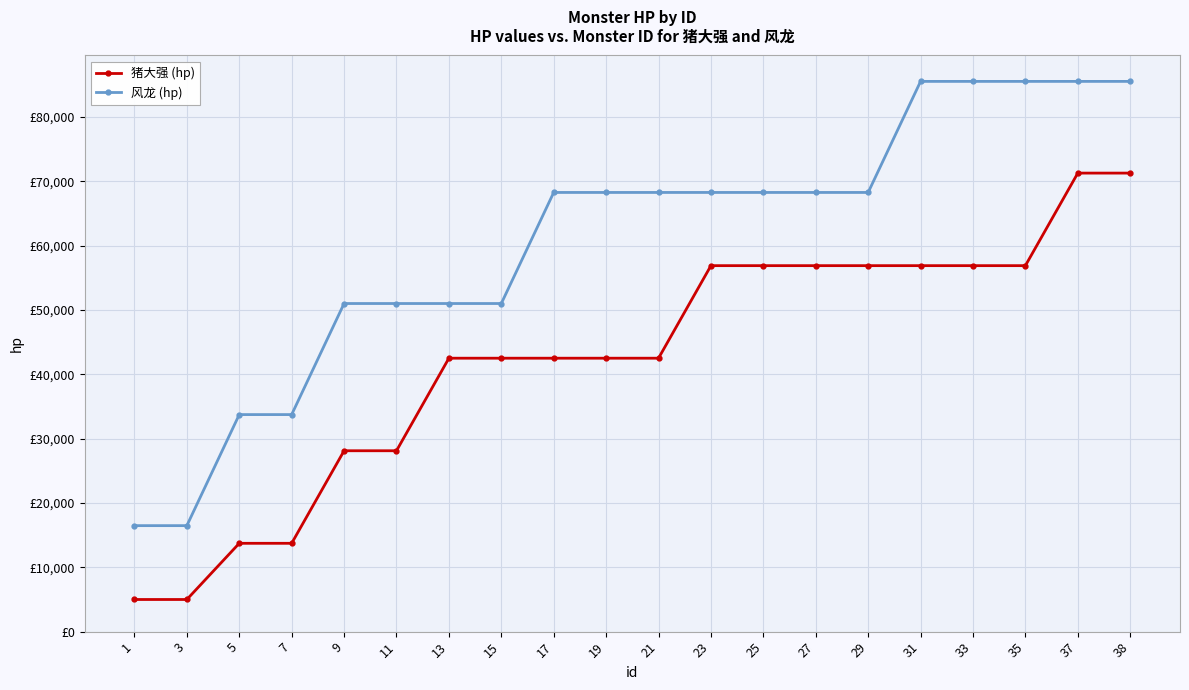

Is this an area chart (filled region under the line)?

No